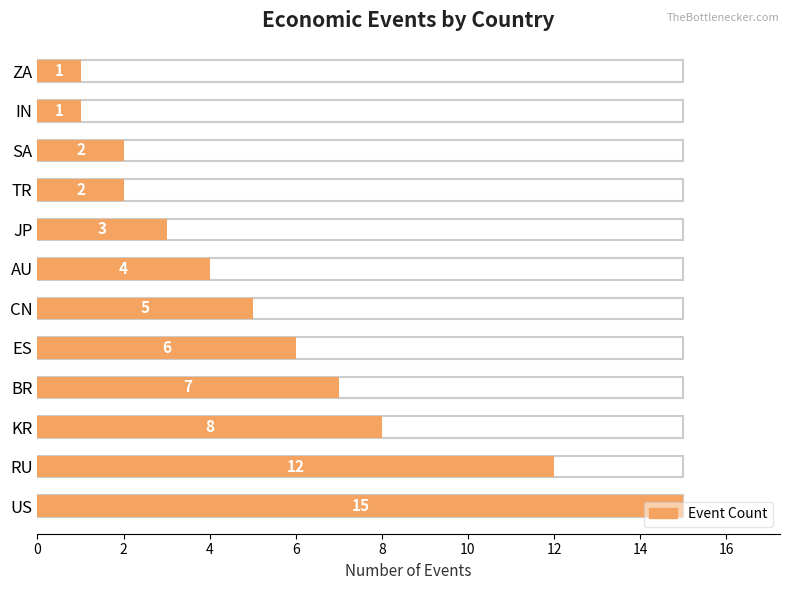

List the labels in order of value, largest first.

US, RU, KR, BR, ES, CN, AU, JP, TR, SA, IN, ZA